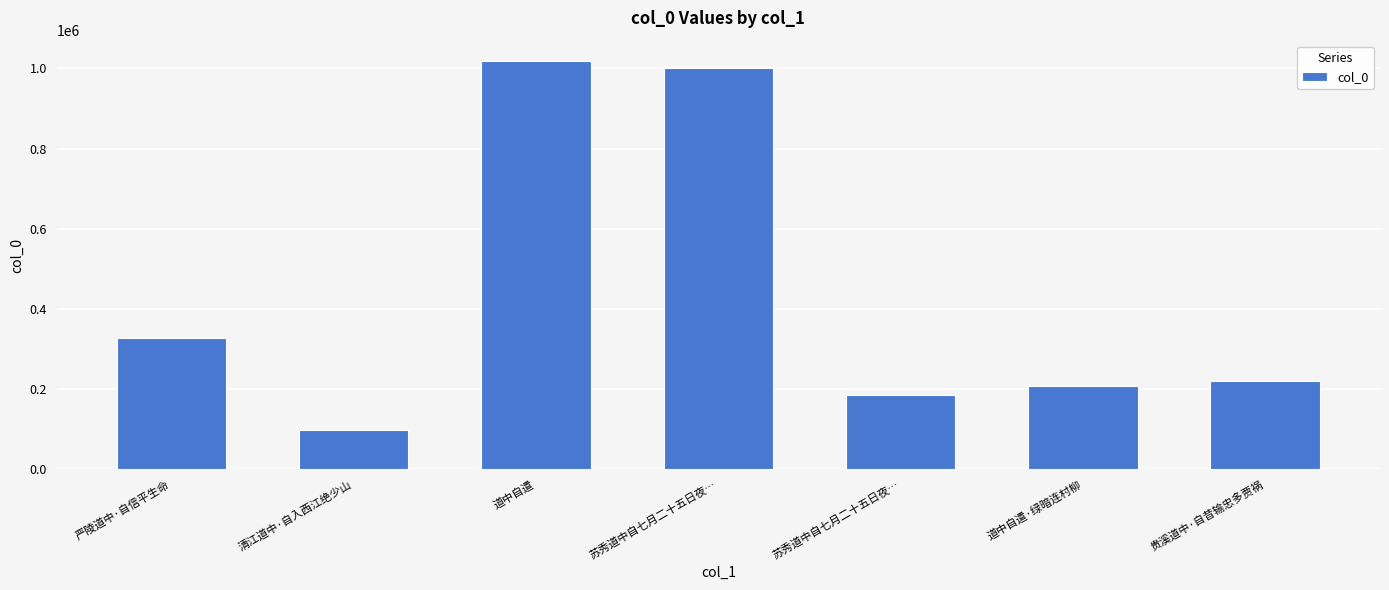

Where is the data nearest to the value 558195?

严陵道中·自信平生命